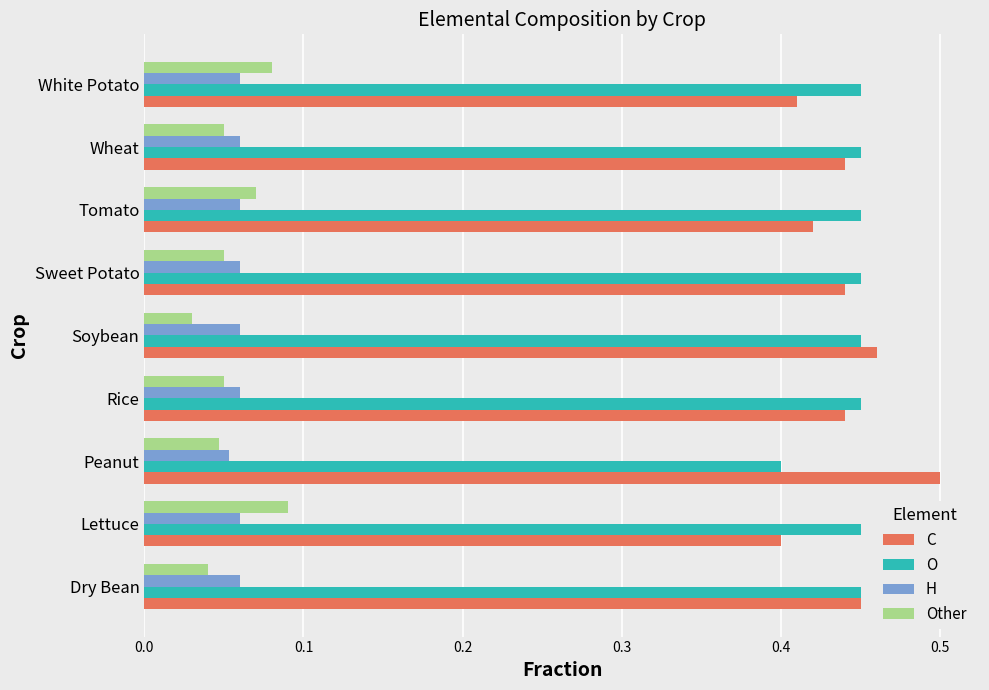

Count the H values in the range 0 to 1.

9